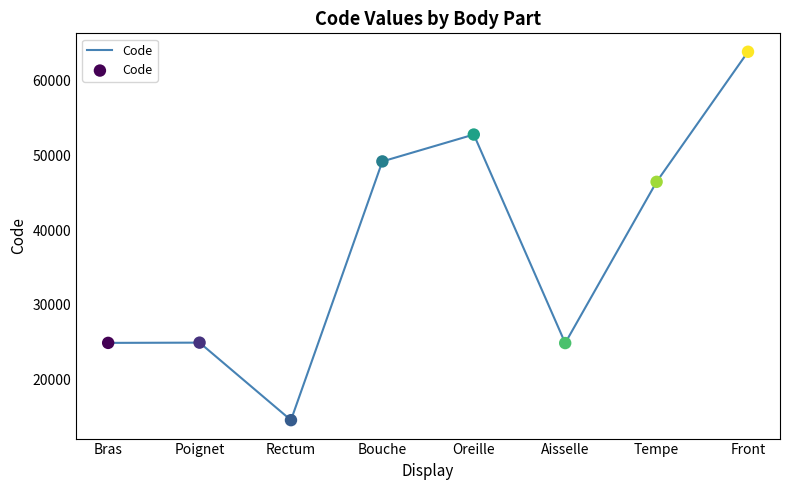

Between Aisselle and Front, which is larger?

Front